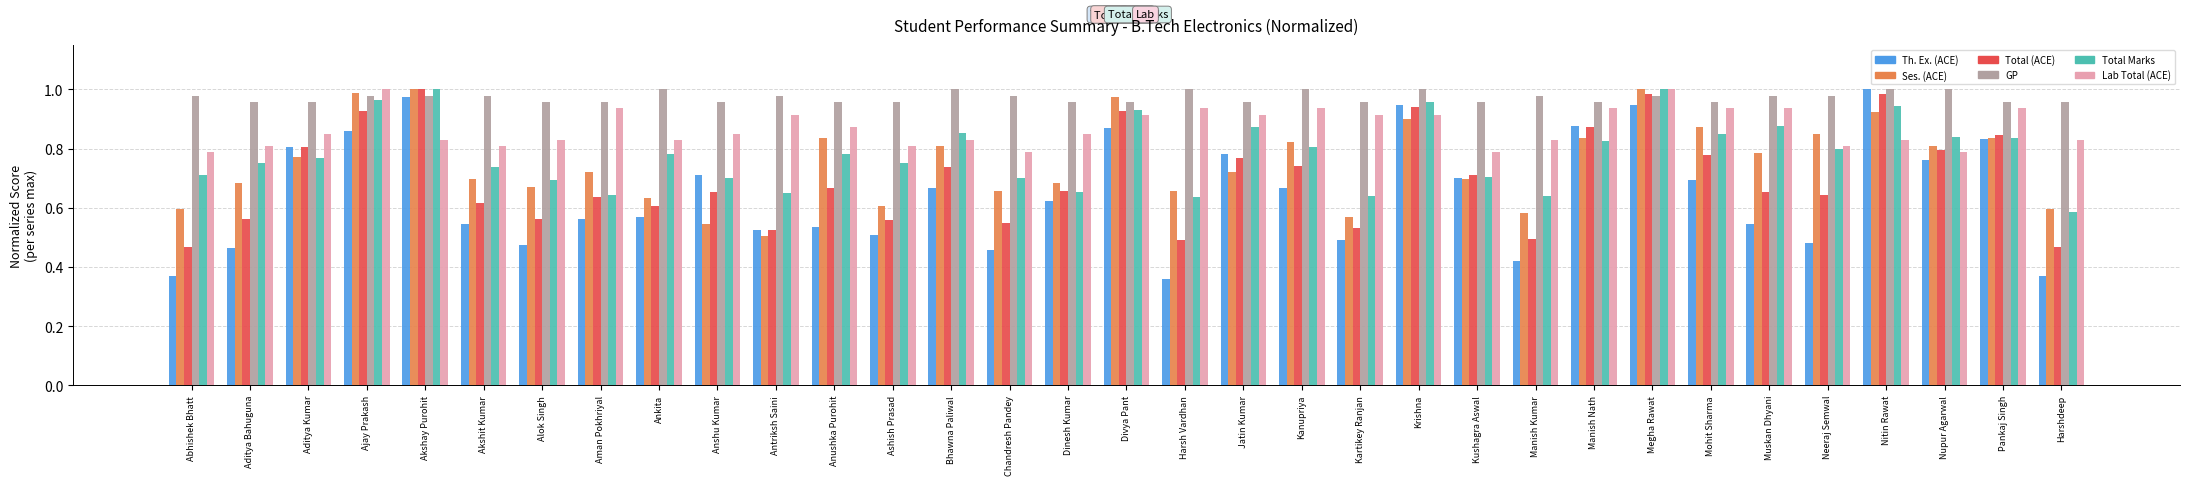

Which series has the largest total across all categories?

GP